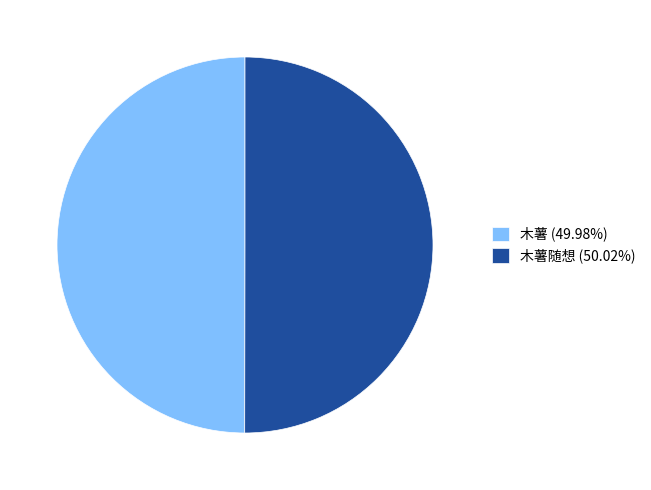

Combined, do 木薯 (49.98%) and 木薯随想 (50.02%) account for over 50%?

Yes